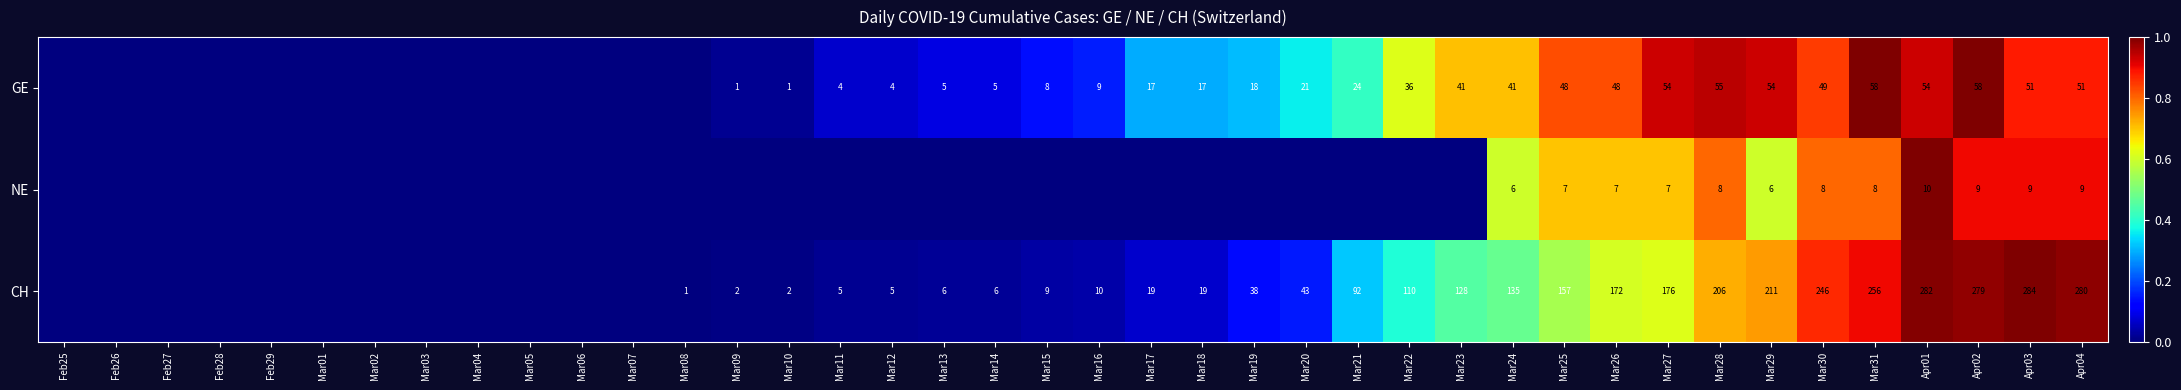

Between Mar26 and Mar31, which series saw the biggest shift?

CH